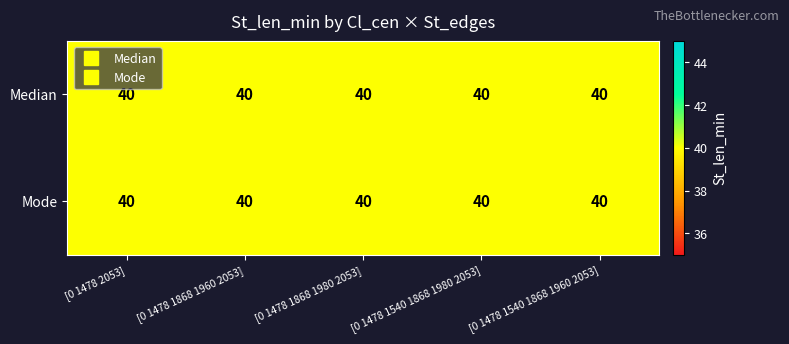

Which series changed the most between [   0 1478 2053] and [   0 1478 1868 1960 2053]?

Mode